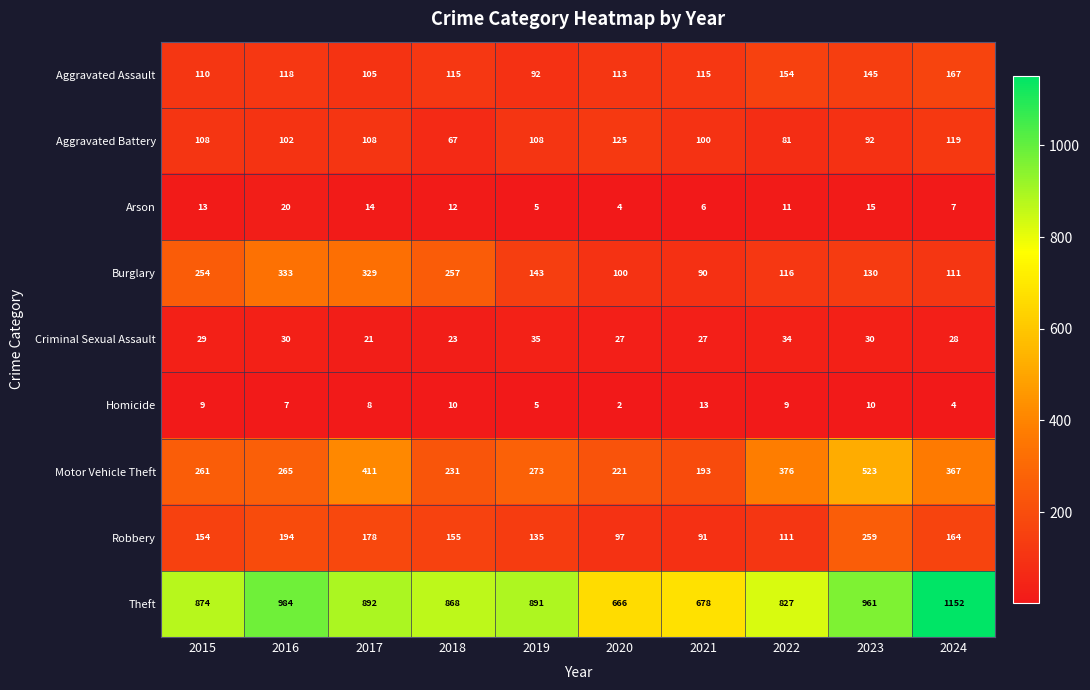

What is the average value of the Aggravated Assault series?

123